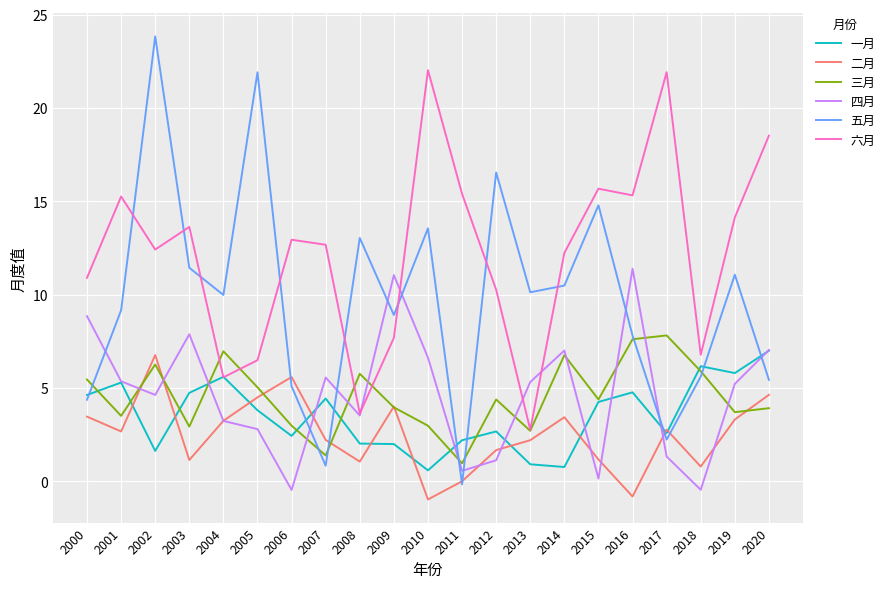

Is it true that 六月 equals 13.6 at 2003?

True